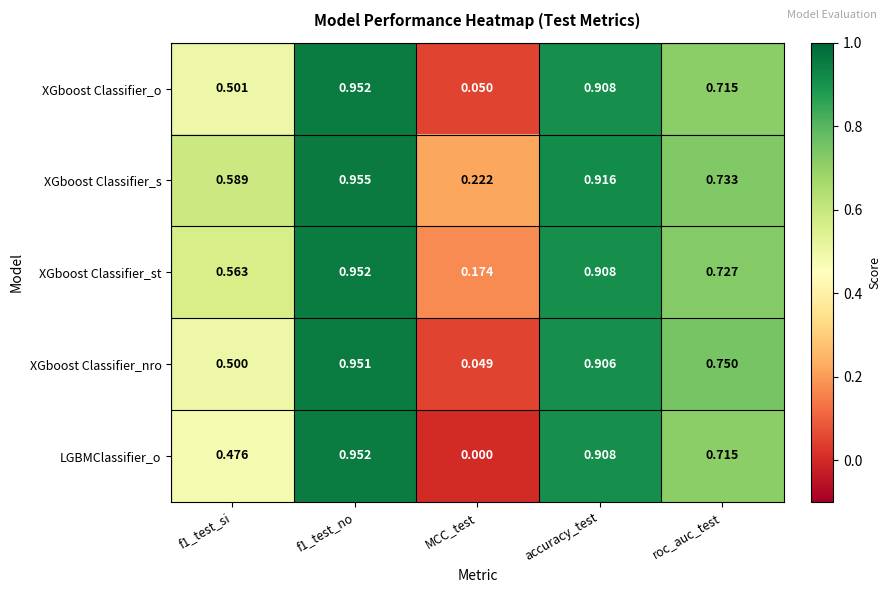

At MCC_test, list the series in order from largest to smallest.

XGboost Classifier_s, XGboost Classifier_st, XGboost Classifier_o, XGboost Classifier_nro, LGBMClassifier_o